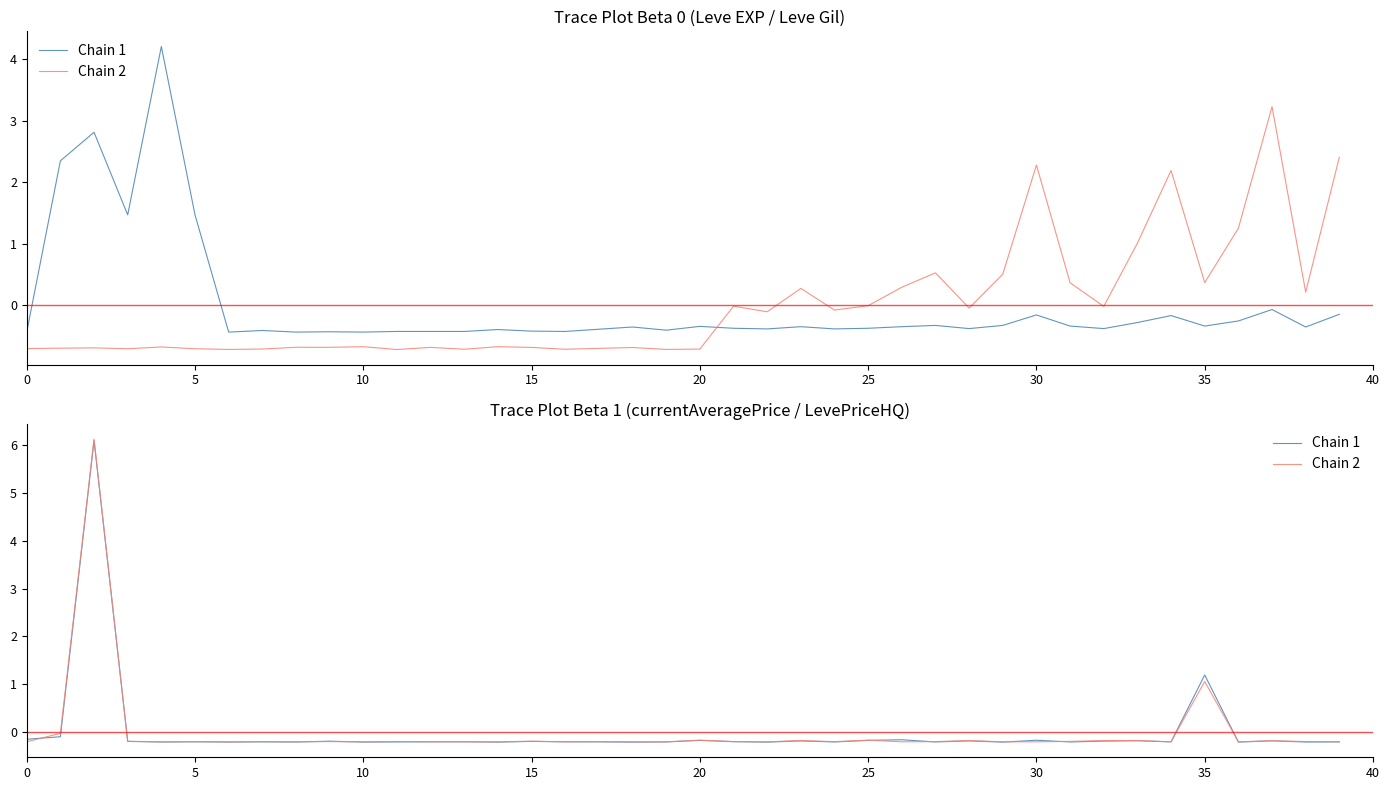

Count the number of data series in this chart.

2